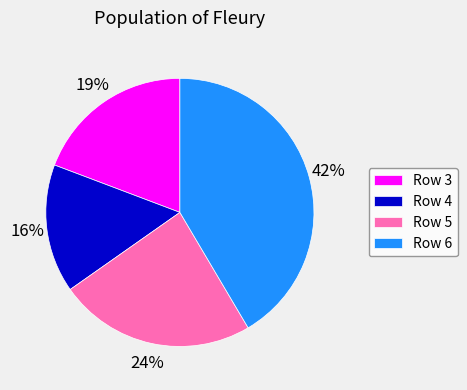

Is Row 4 the majority of the pie?

No